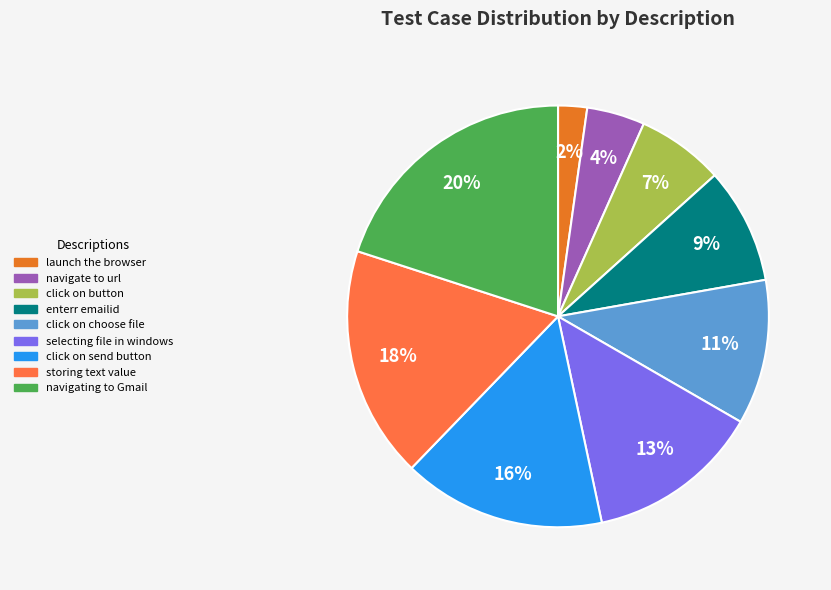

Which category has the smallest portion of the pie?

launch the browser